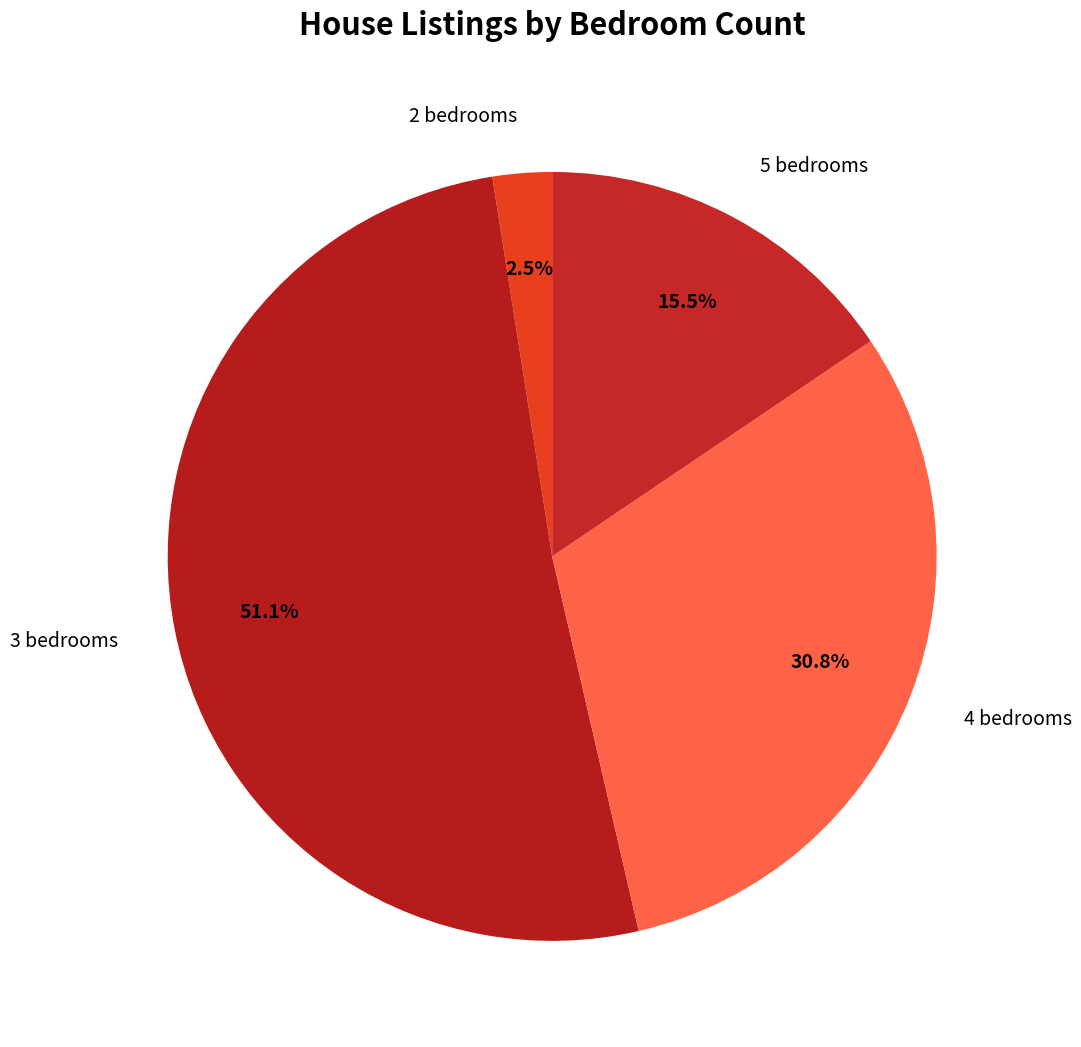

Which slice is the largest?

3